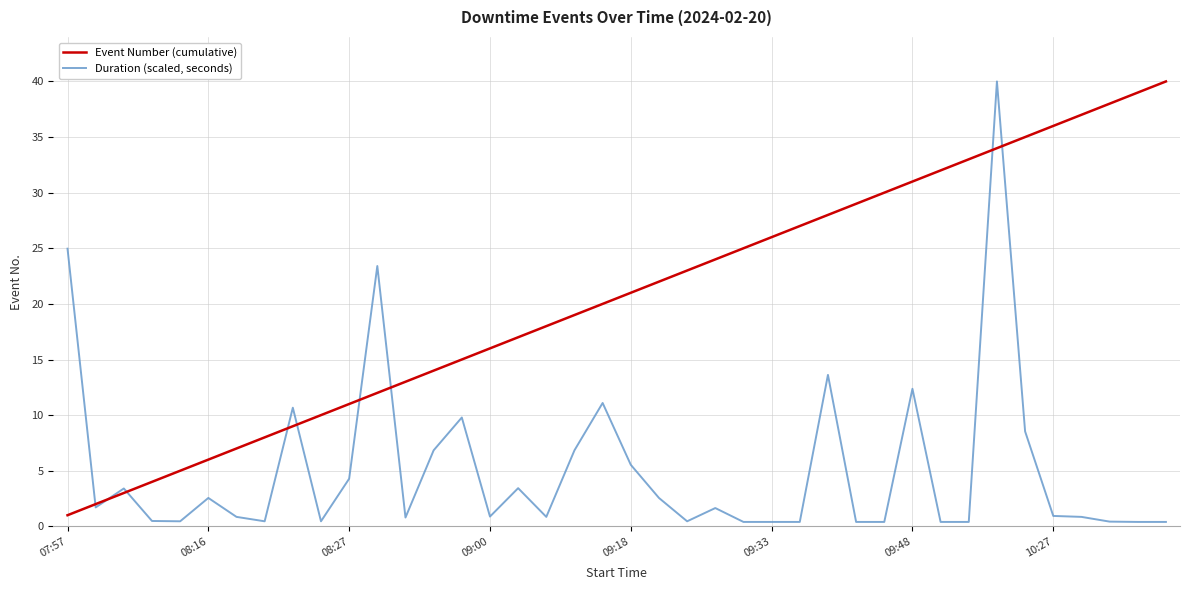

How many lines are shown in the chart?

2